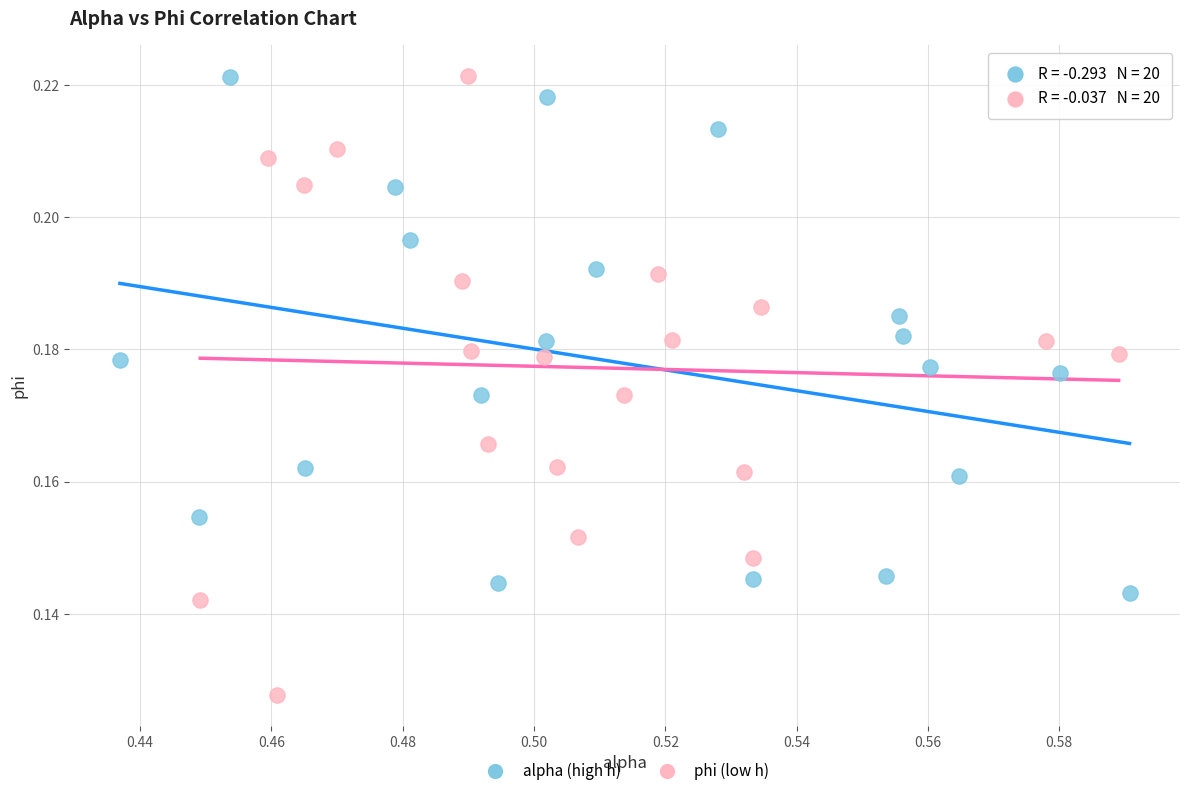

Which series reaches the minimum Y coordinate?

phi (low h)